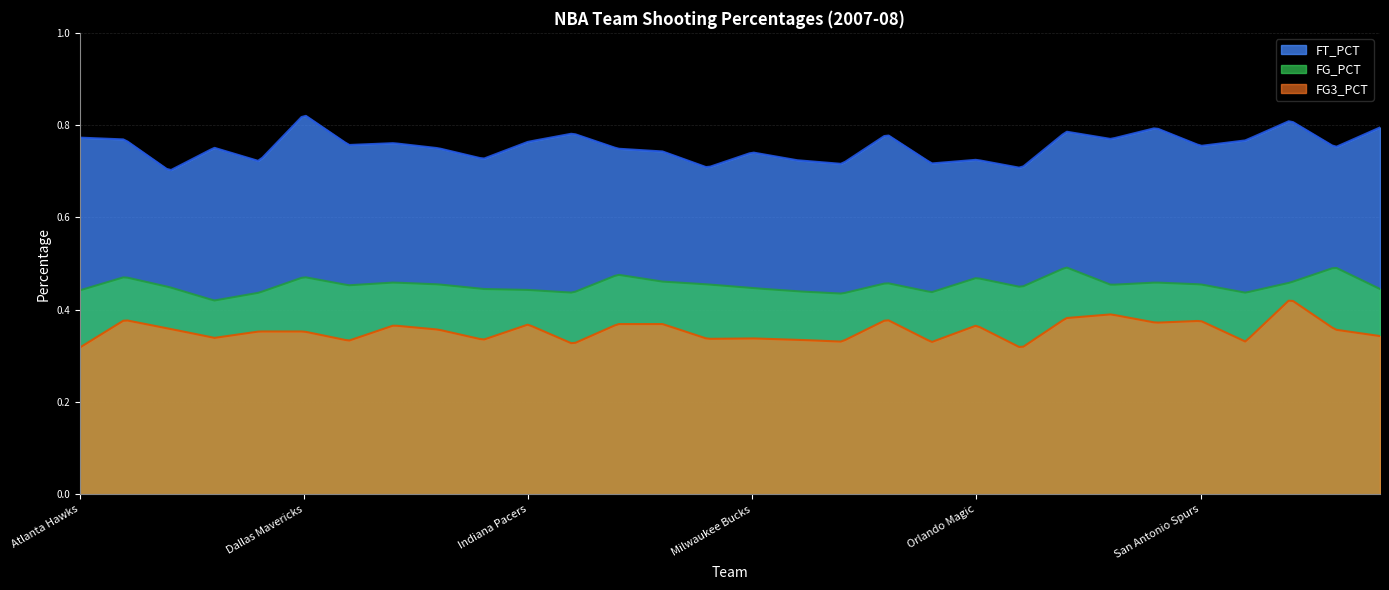

At which category does FG_PCT reach its first local peak?

Boston Celtics